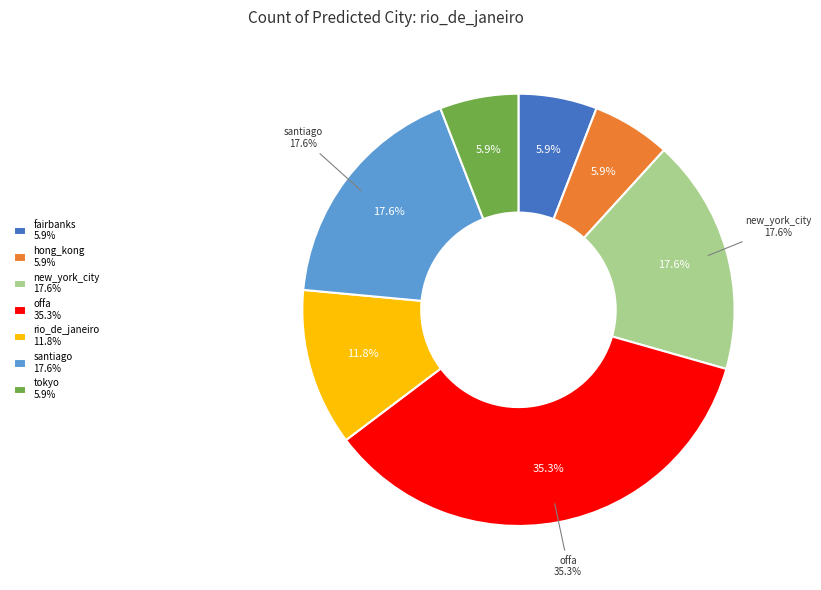

To the nearest percent, what percentage of the pie is santiago?

18%